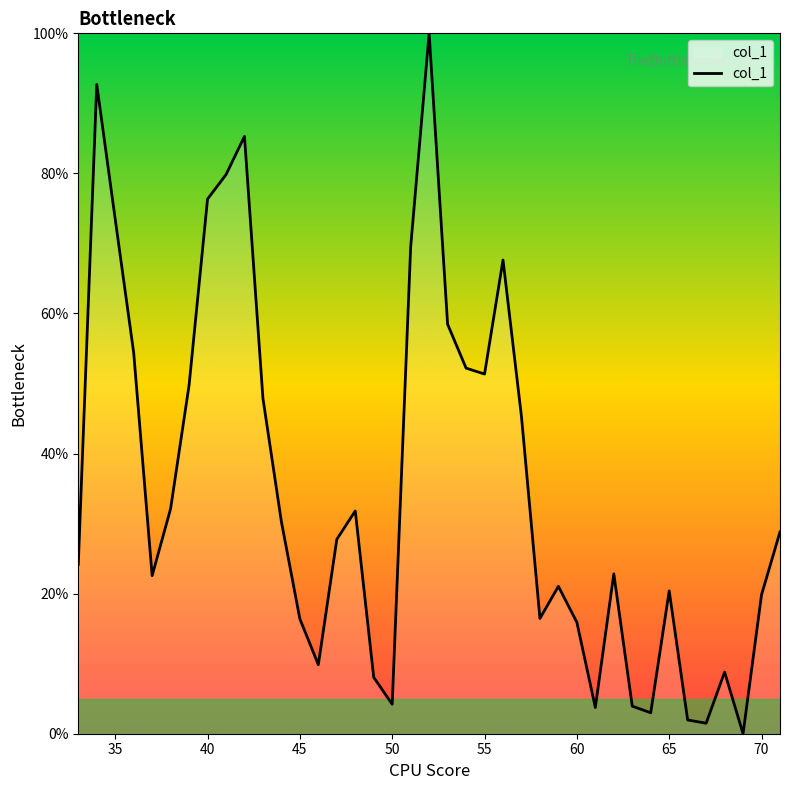

What is the greatest value displayed?

100.0